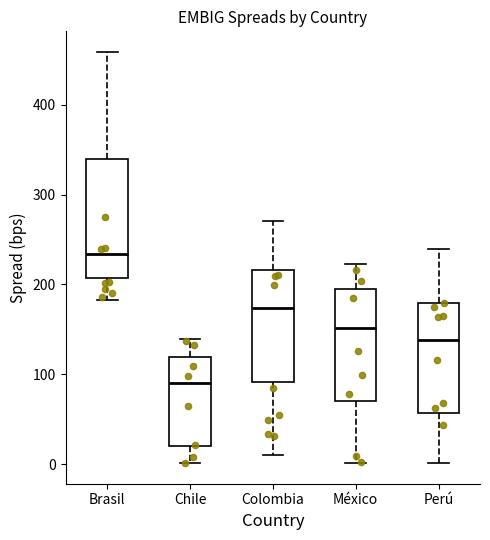

Which box's median line is the highest?

Brasil